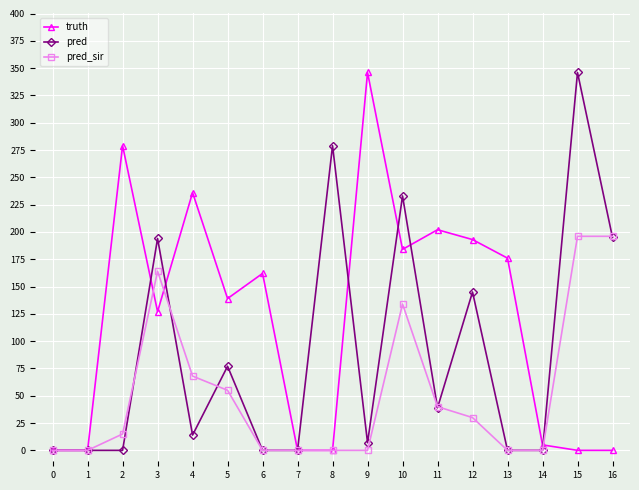

True or false: truth has more than 2 interior local peaks.

True